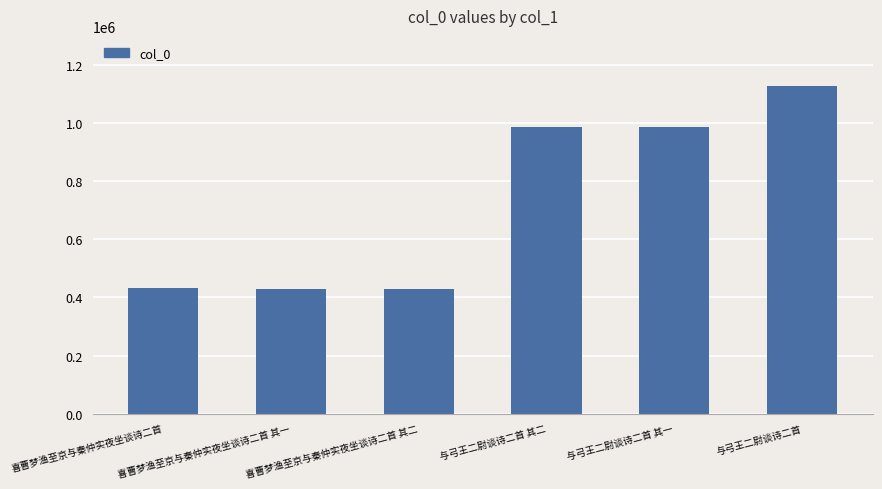

Does the chart contain any negative values?

No